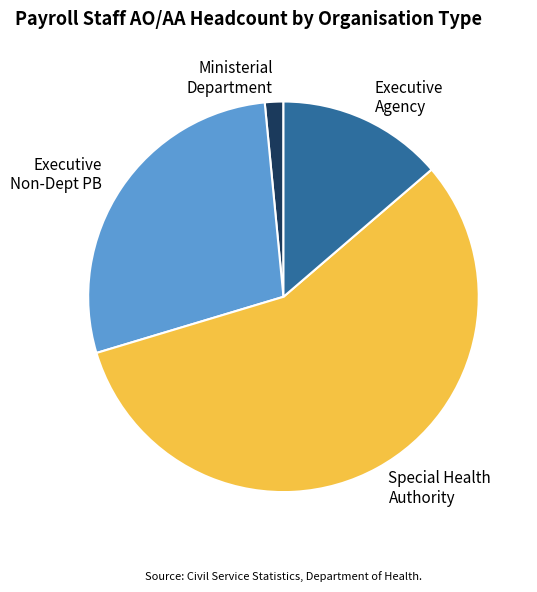

The Special Health Authority slice represents 50% of the pie. True or false?

False